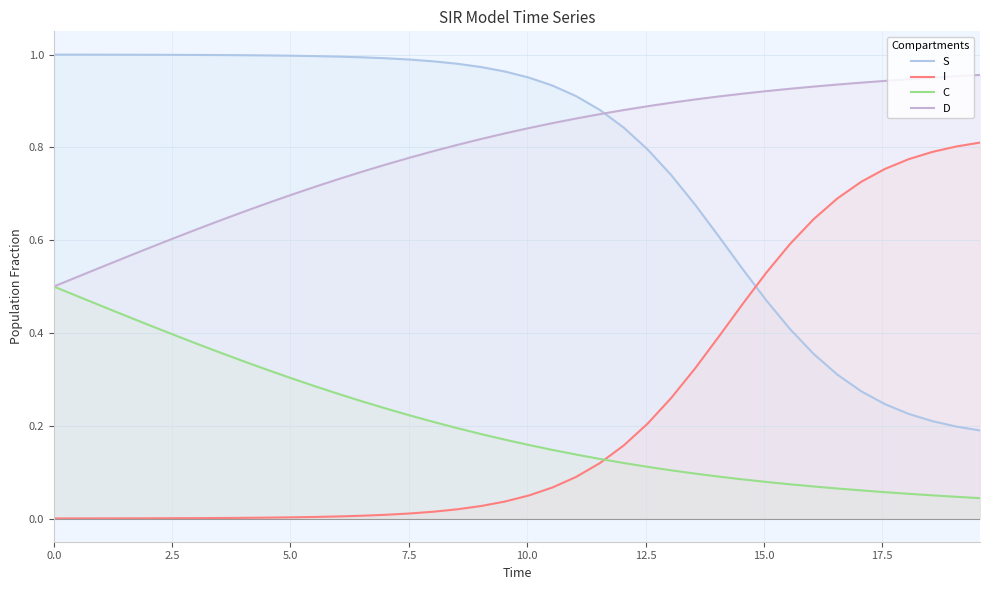

At how many categories does at least one series exceed 0?

40